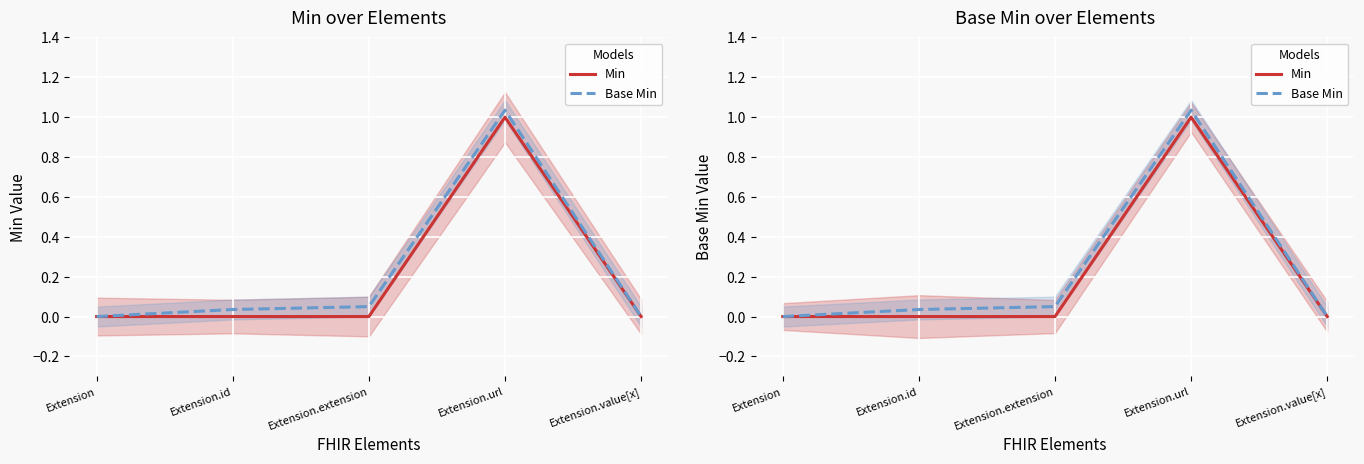

At Extension.id, list the series in order from largest to smallest.

Base Min, Min